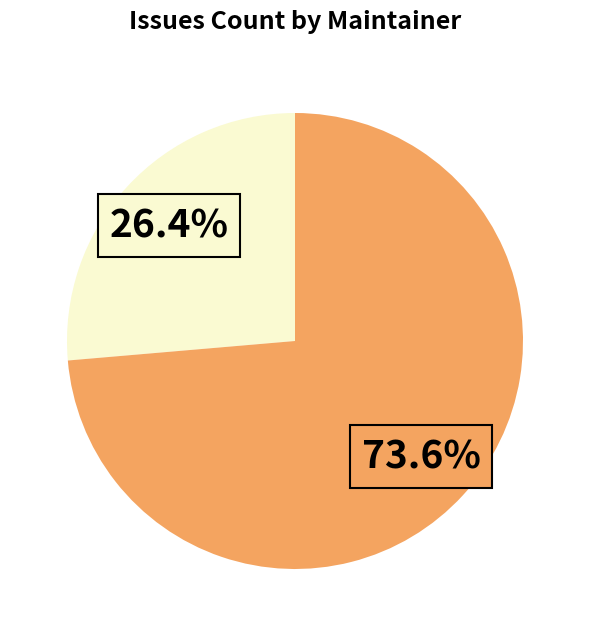

Is there any slice that represents more than half of the pie?

Yes